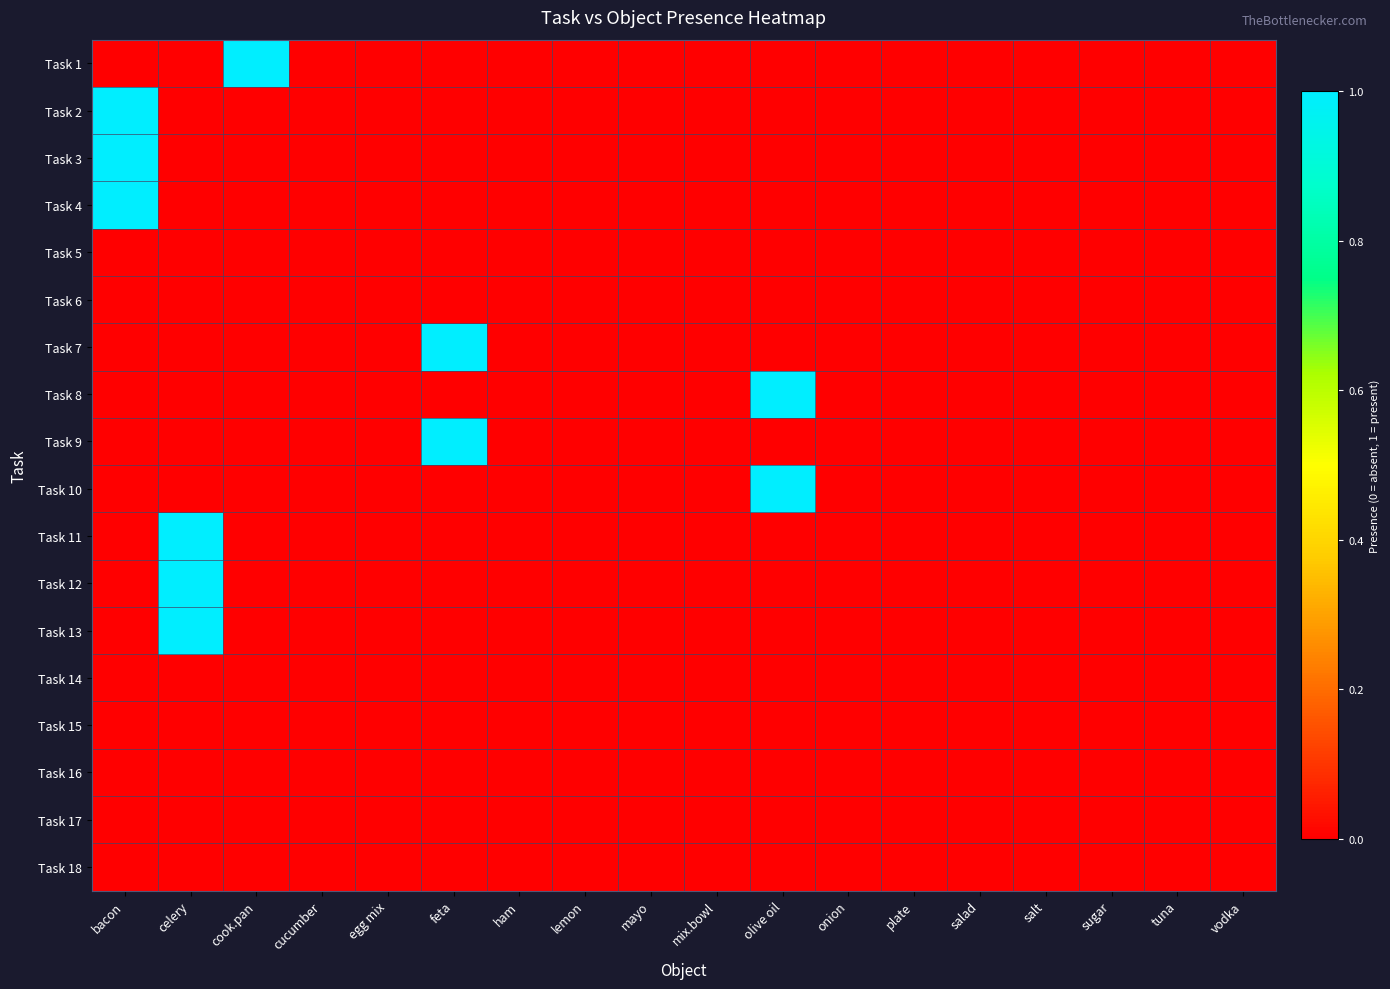

Which series has the largest range (max minus min)?

Task 1